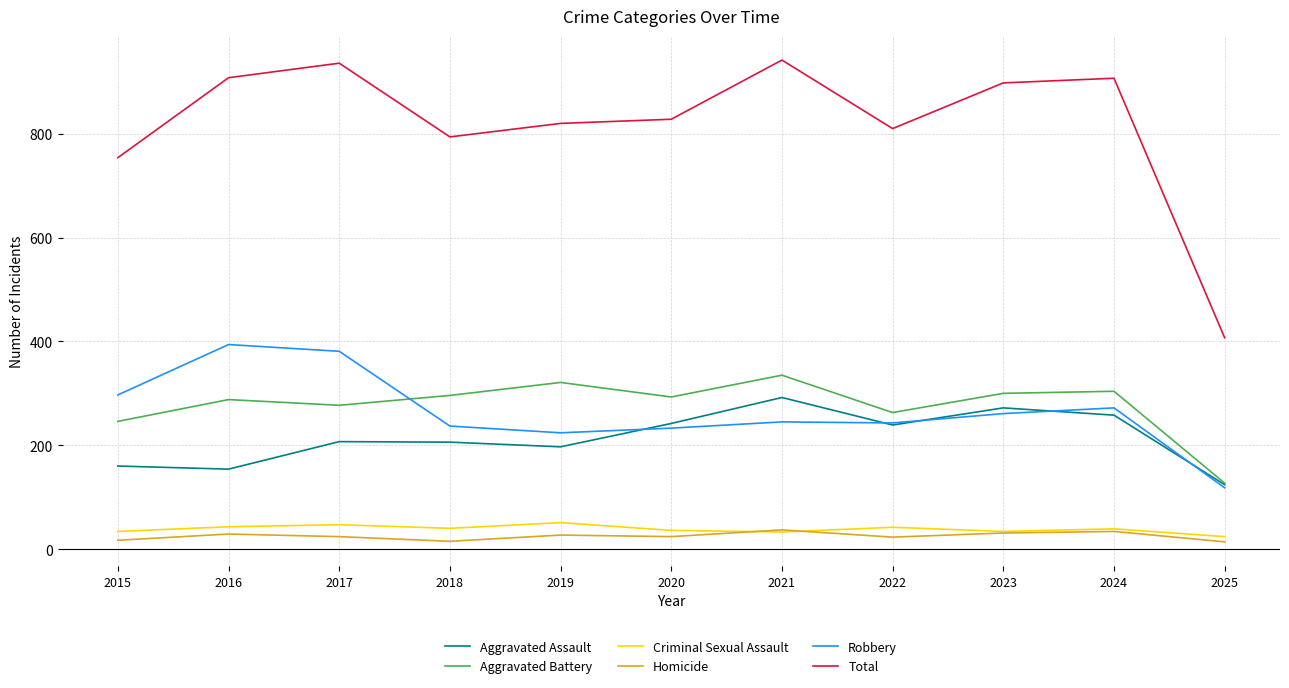

Which series has the largest total across all categories?

Total